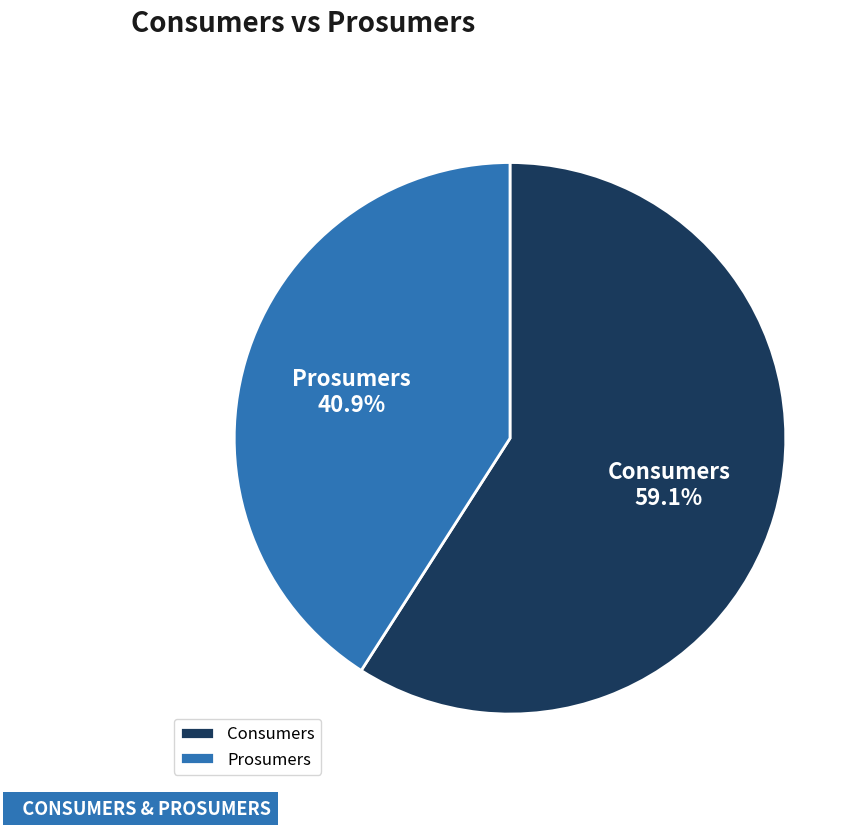

Which has a higher value, Consumers or Prosumers?

Consumers